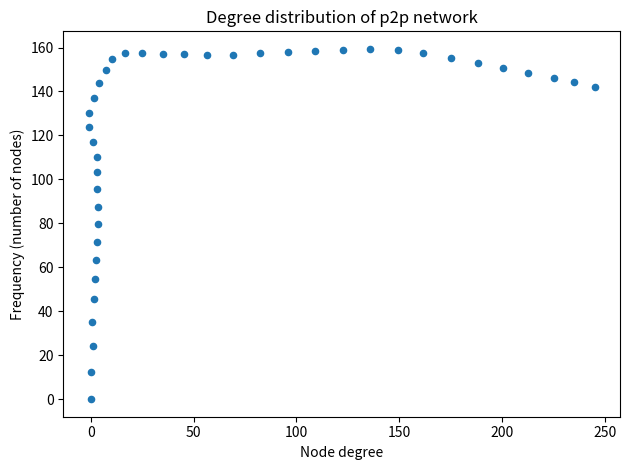

What is the range of X values (max minus min)?

245.9